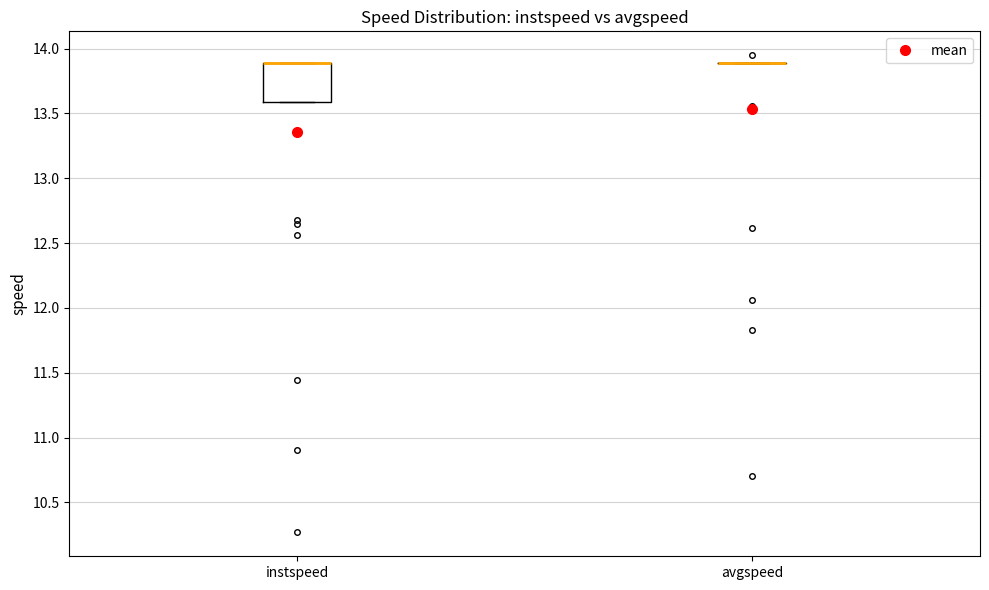

Which box is the tallest, from its lower edge to its upper edge?

instspeed